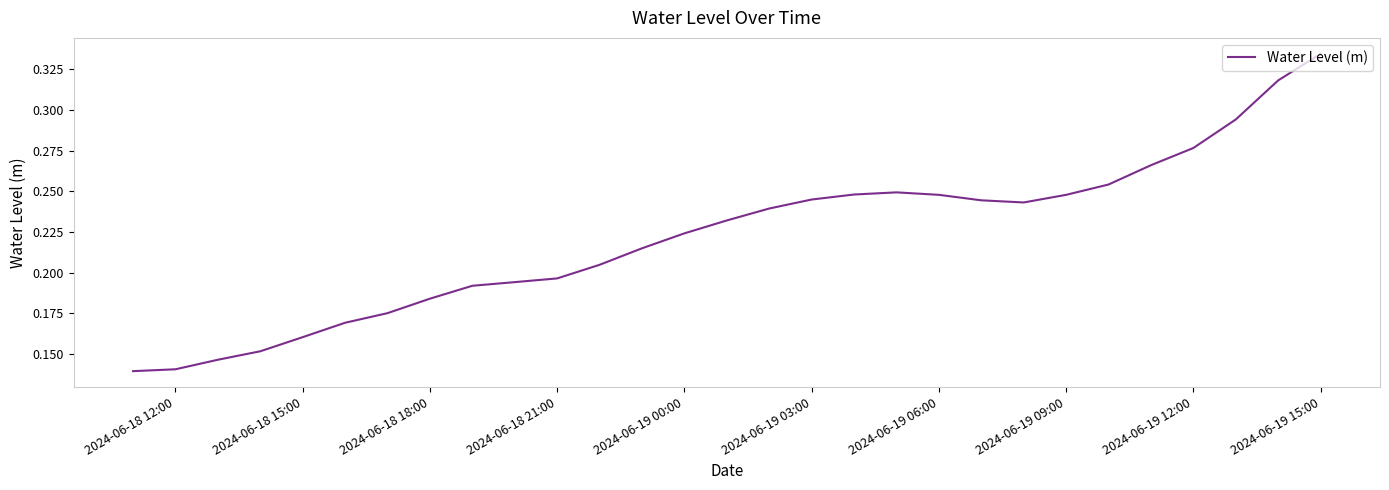

Count the number of data series in this chart.

1